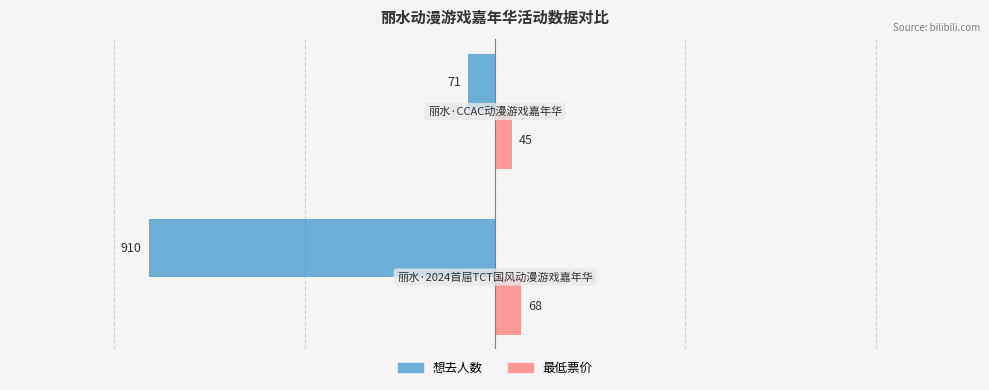

What is the sum of all 最低票价 values?

113